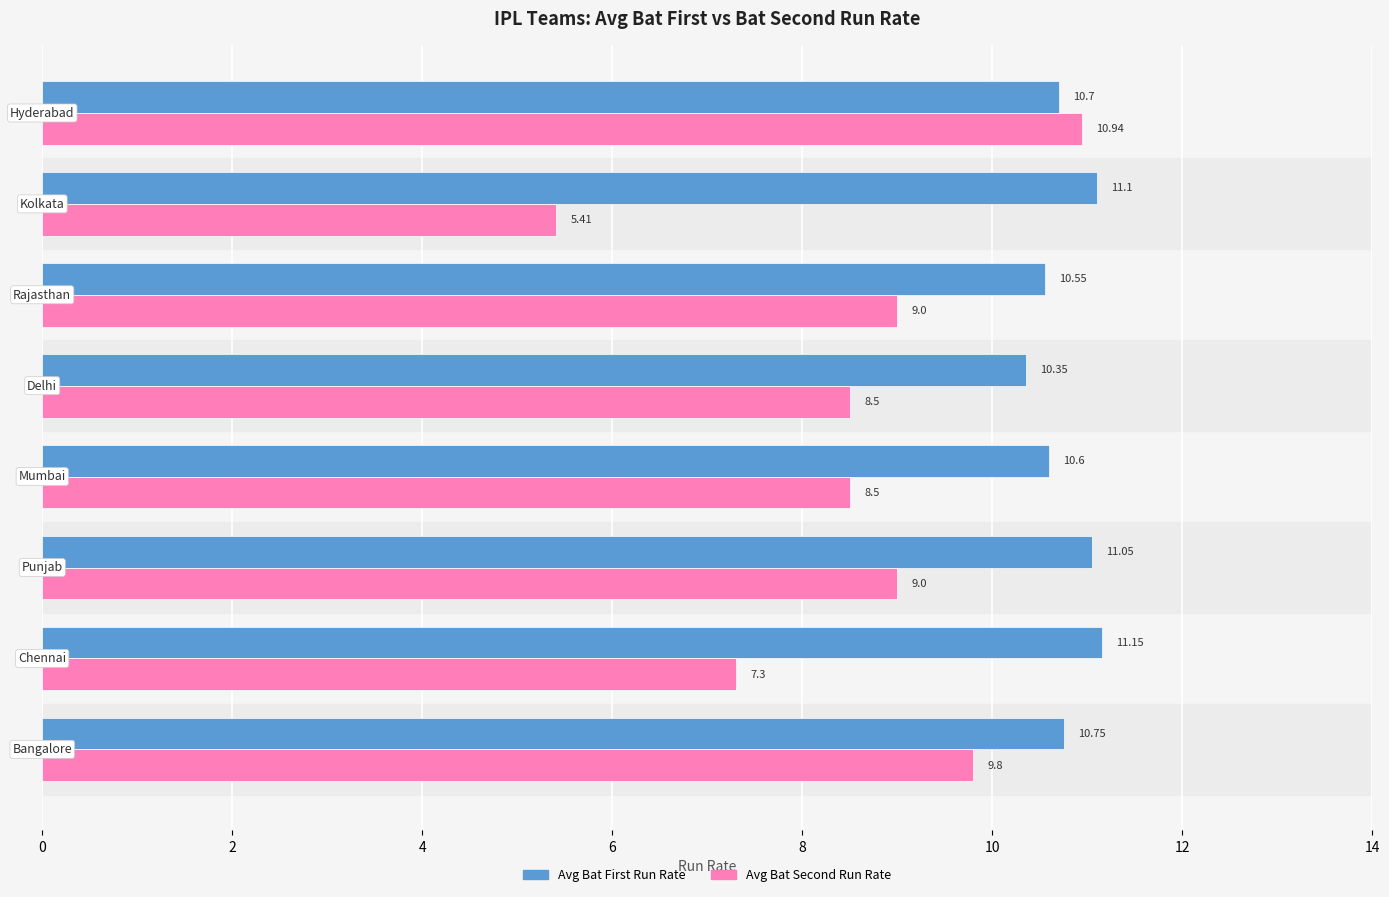

Which series has the largest range (max minus min)?

Avg Bat Second Run Rate